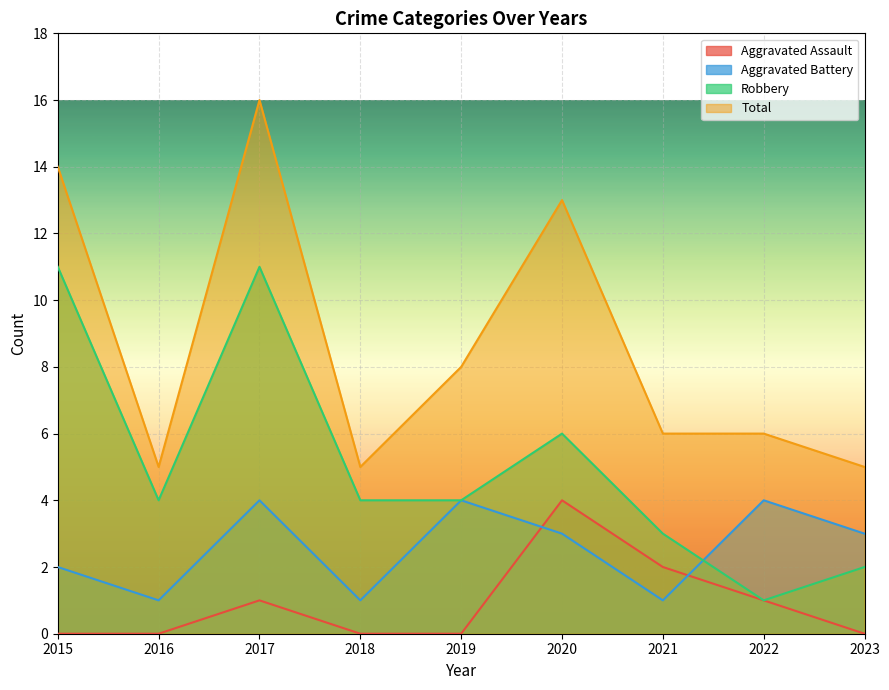

What is the total value across all series at 2018?

10